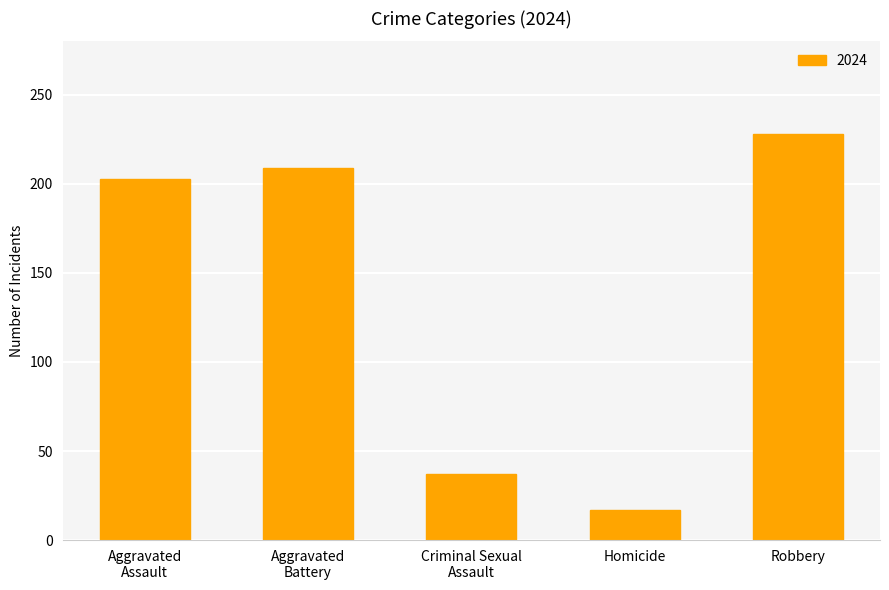

Reading left to right, transcribe all the data shown in this chart.

203	209	37	17	228